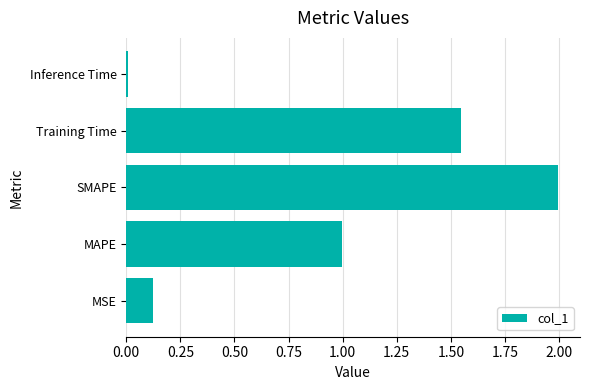

Between MAPE and SMAPE, which is larger?

SMAPE